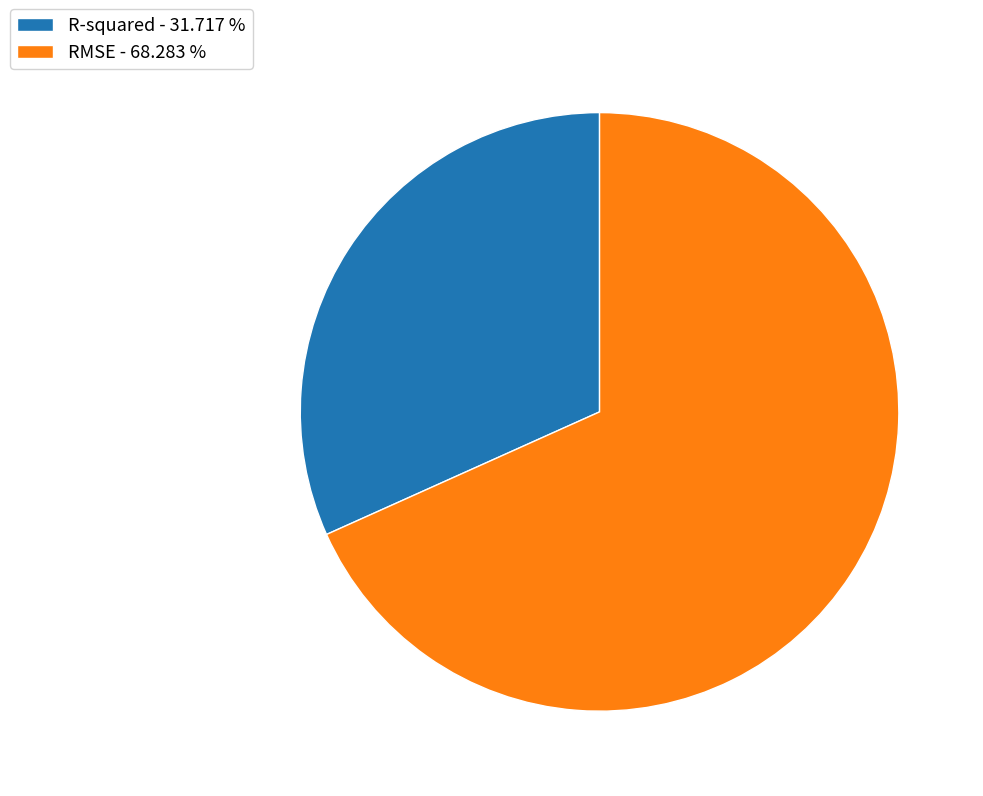

Which slice is the largest?

RMSE